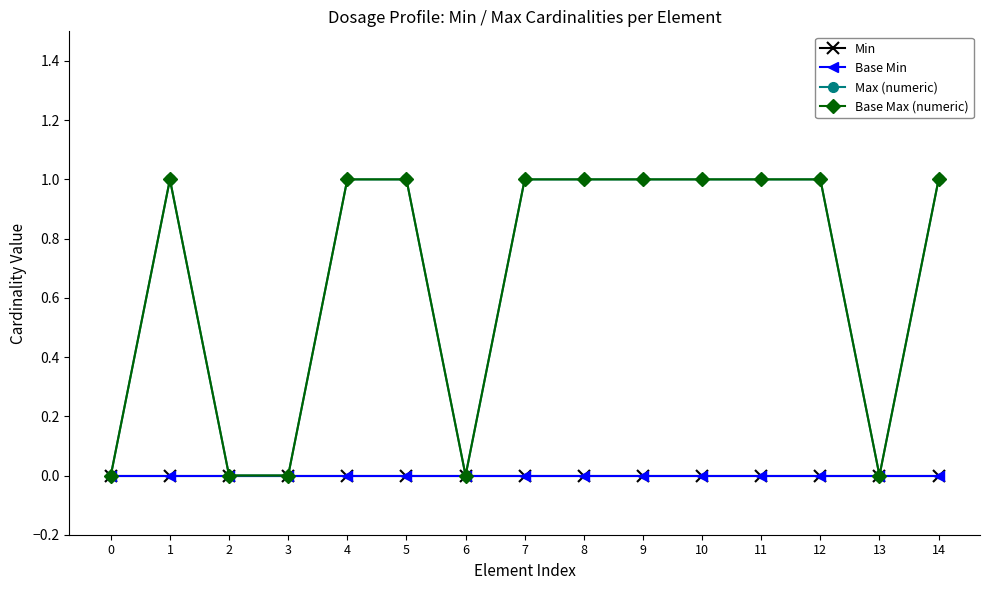

Does the chart have visible grid lines?

No